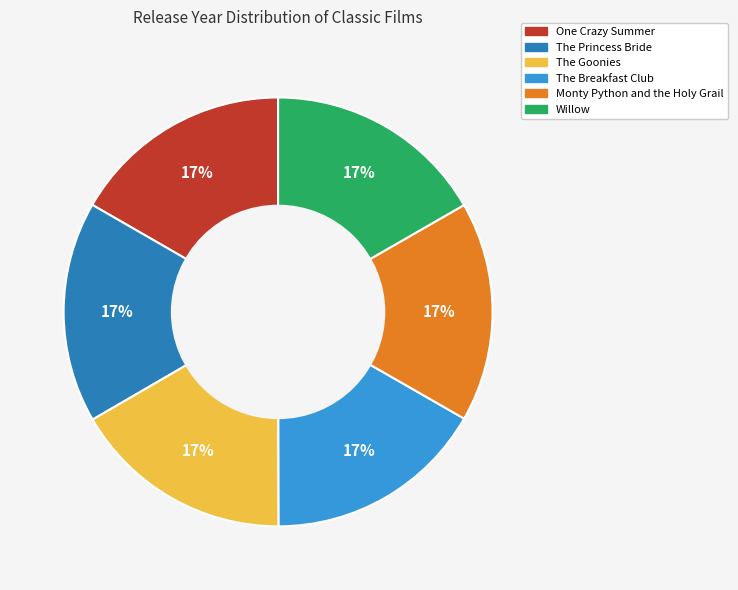

Is the sum of Willow and One Crazy Summer greater than half?

No